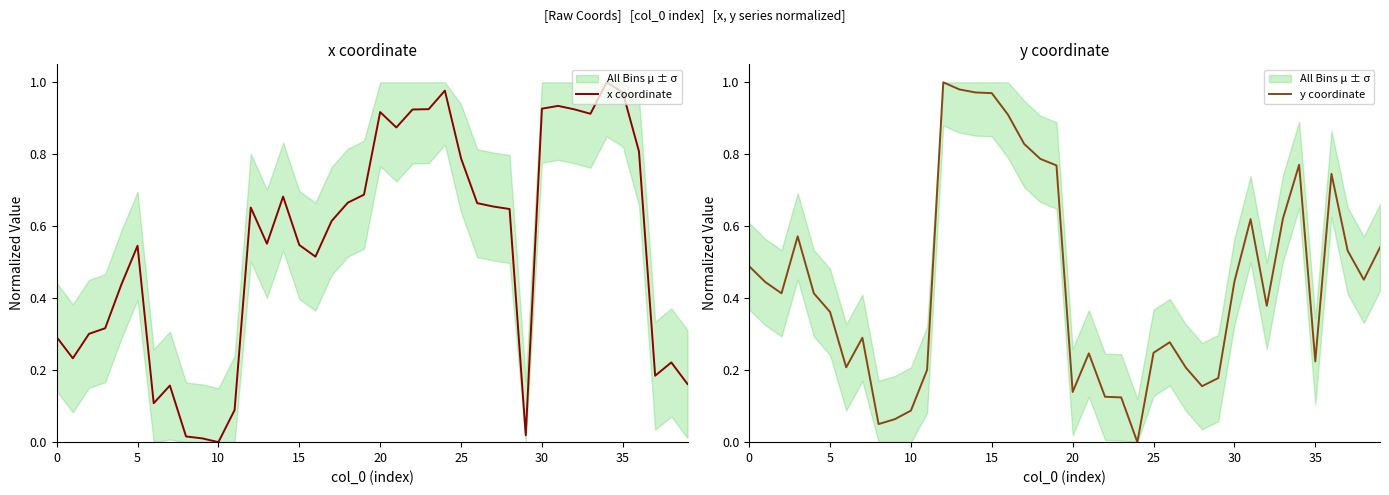

Which series has the largest total across all categories?

x coordinate